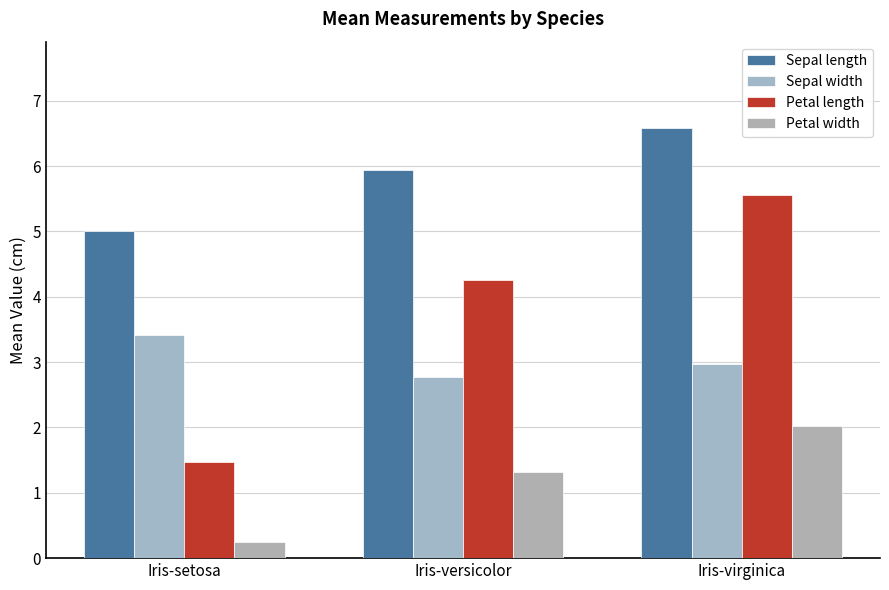

How many categories are shown in the chart?

3